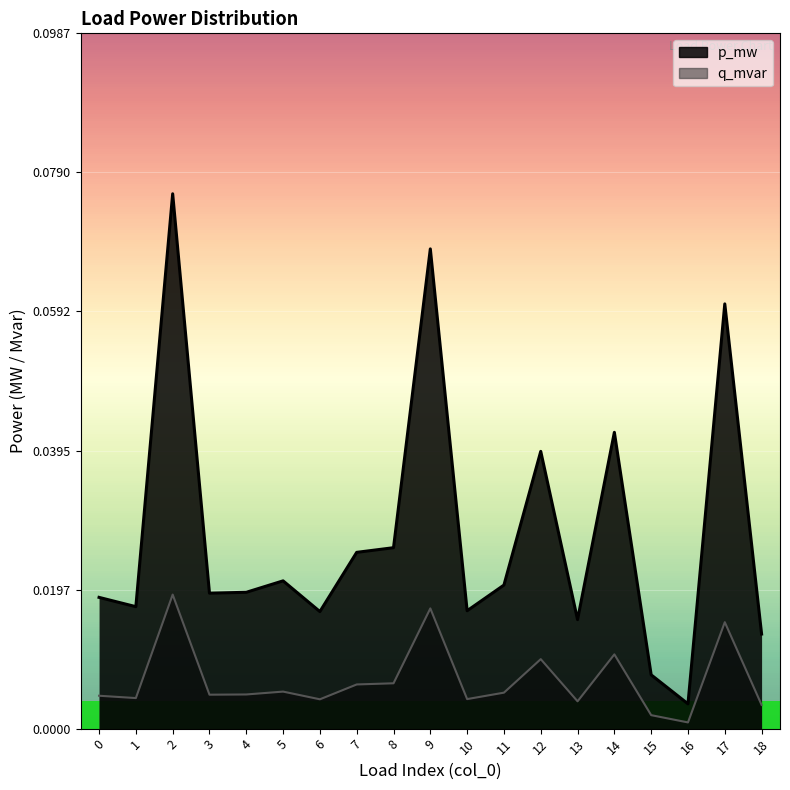

Between 12 and 2, which is larger?

2